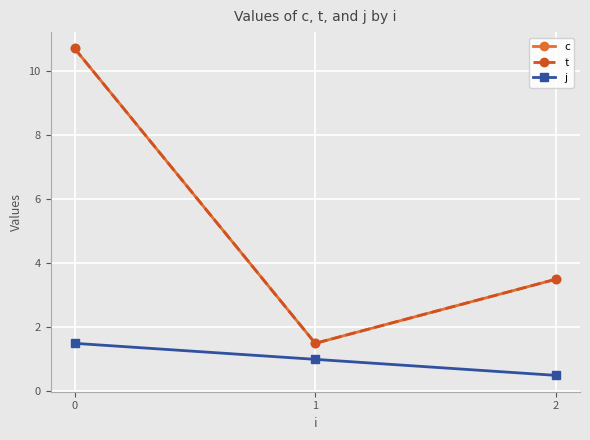

Is this an area chart (filled region under the line)?

No